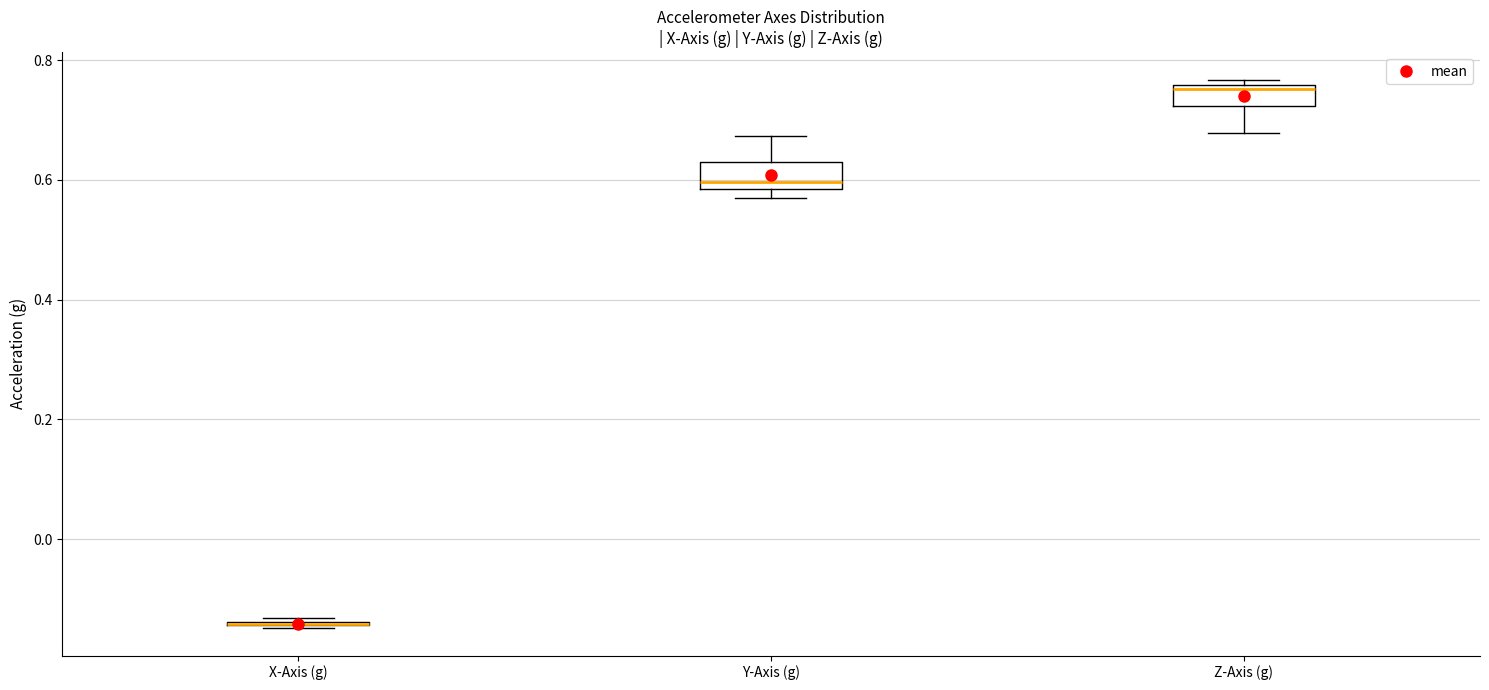

Reading left to right, transcribe this box plot: for each box, give where its median line is, the range the box spans, and where its two whiskers end, as read against the y-axis. The values are not printed on the chart, so give them approximately, as read against the axis.

X-Axis (g): box collapsed to a line at -0.14, whiskers -0.14 to -0.14
Y-Axis (g): median 0.60, box 0.58 to 0.64, whiskers 0.58 (just below the box's lower edge) to 0.68
Z-Axis (g): median 0.76 (just below the box's upper edge), box 0.72 to 0.76, whiskers 0.68 to 0.76 (just above the box's upper edge)